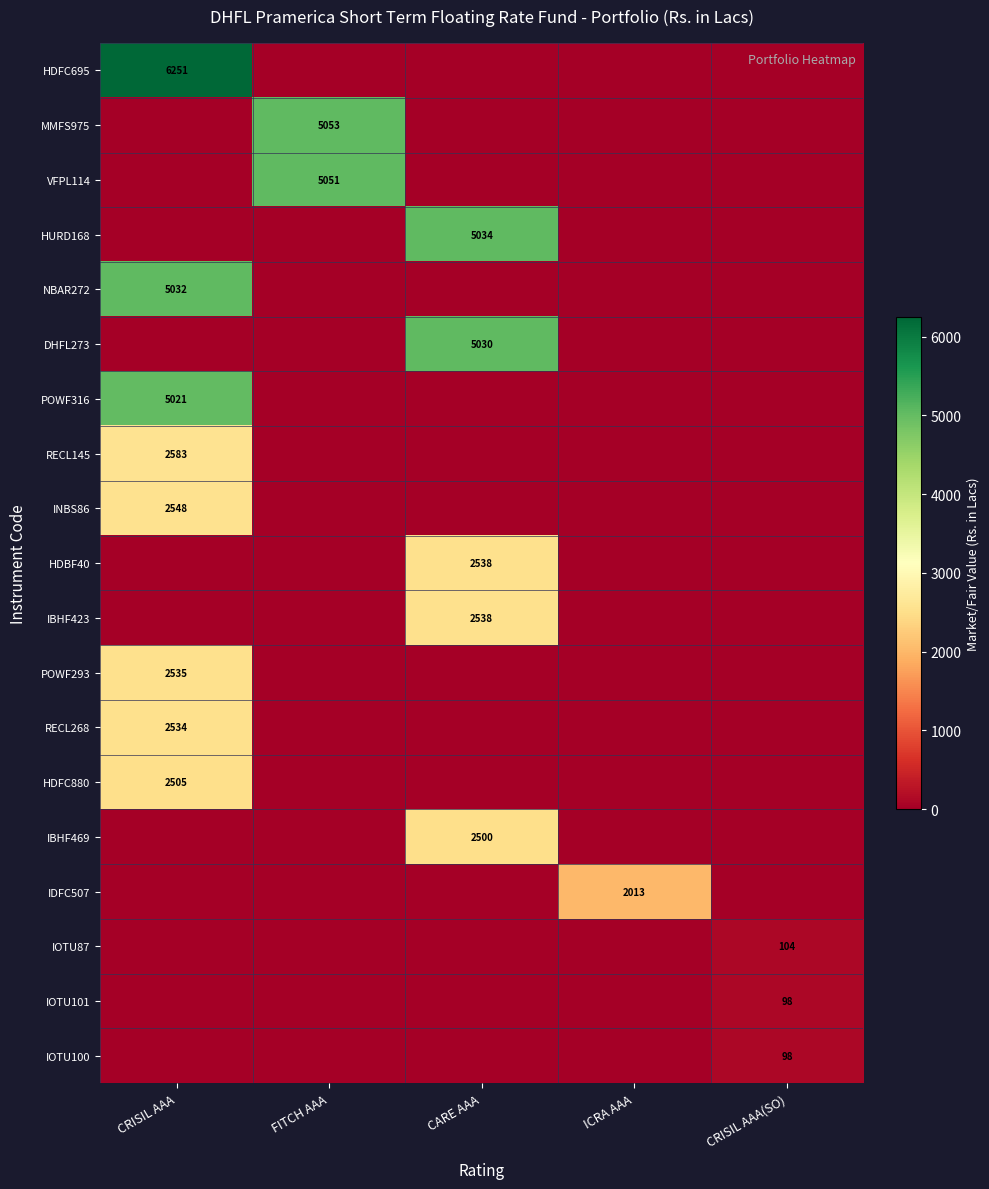

The NBAR272 series shows 5032 at CRISIL AAA. True or false?

True